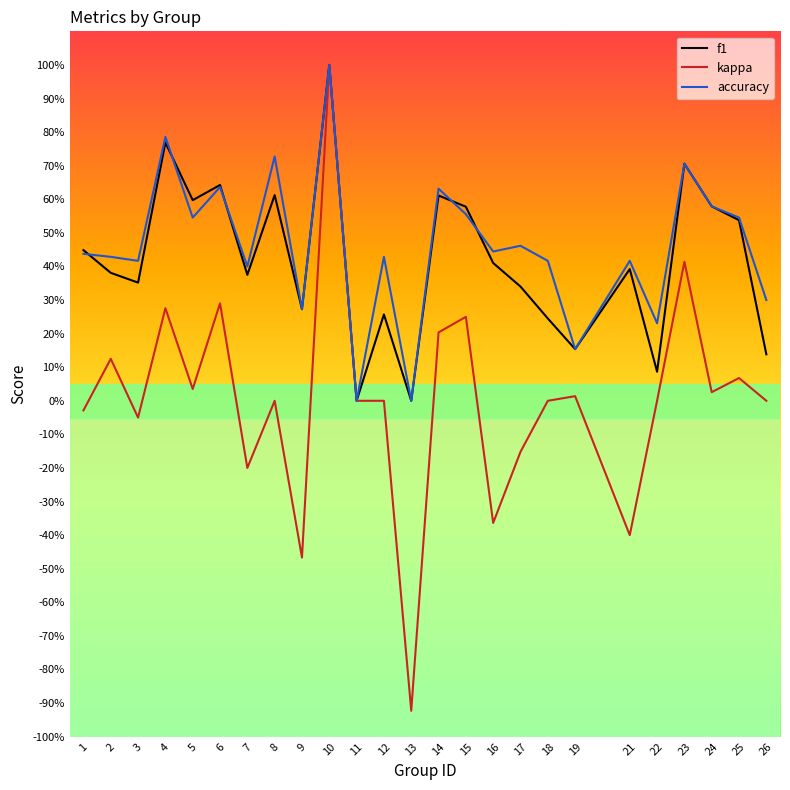

What is the sum of the kappa values at 5 and 2?

0.2